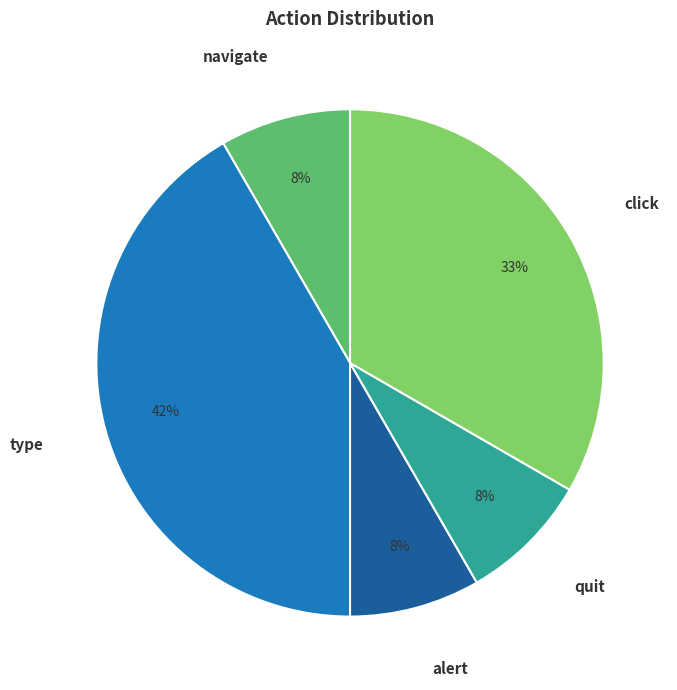

What is the largest slice in the pie chart?

type